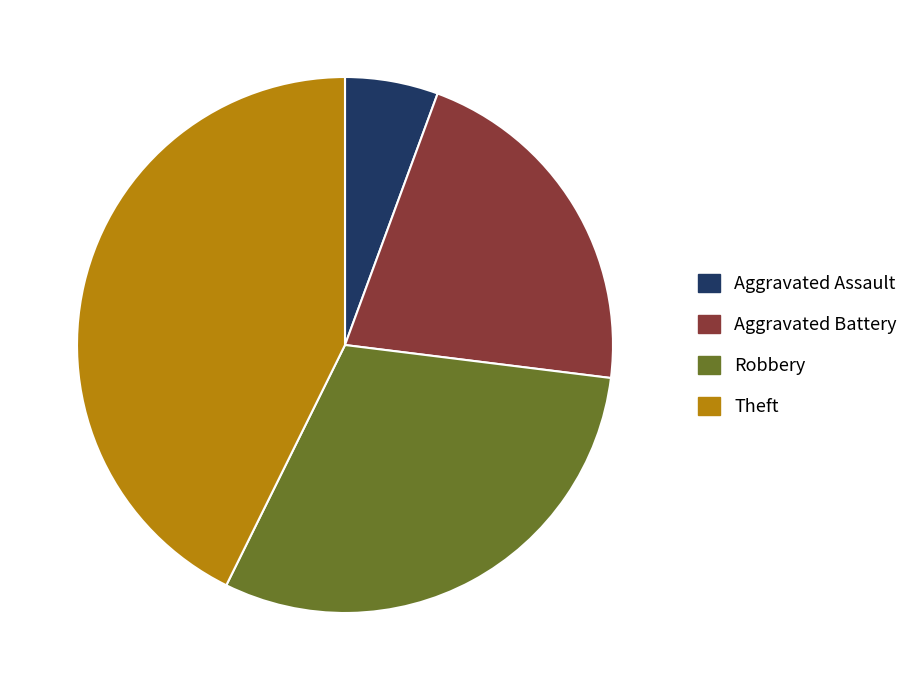

Does any single category account for the majority?

No